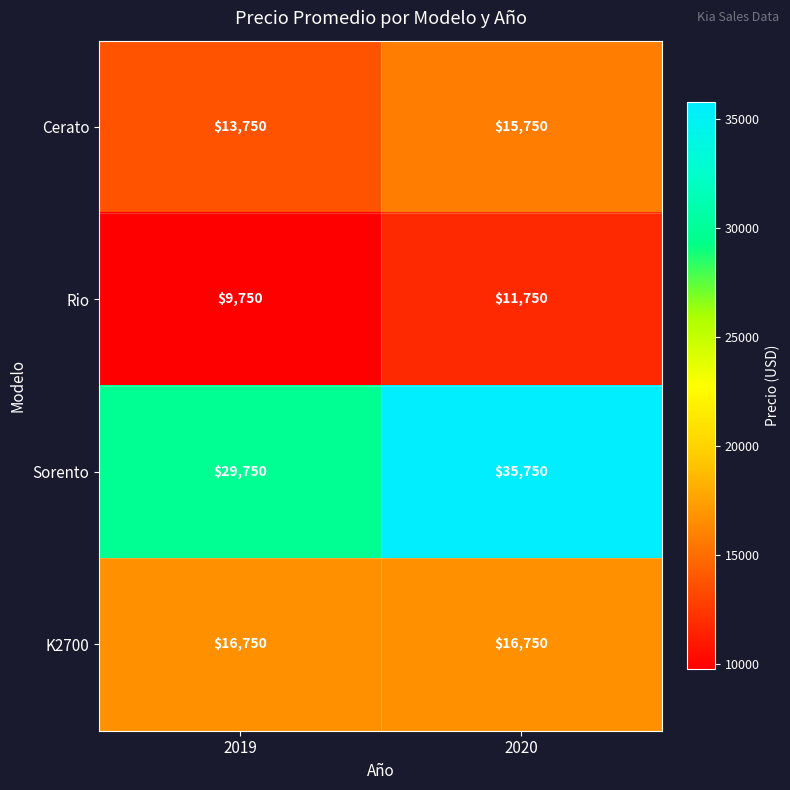

At which category is the sum across all series the highest?

2020